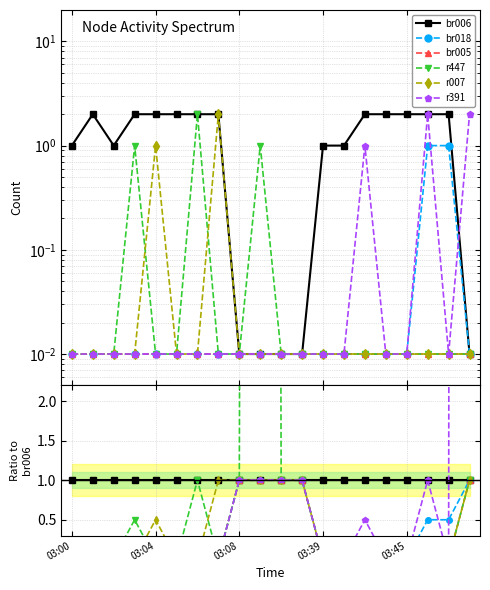

Is it true that br018 equals 0.5 at 18?

True